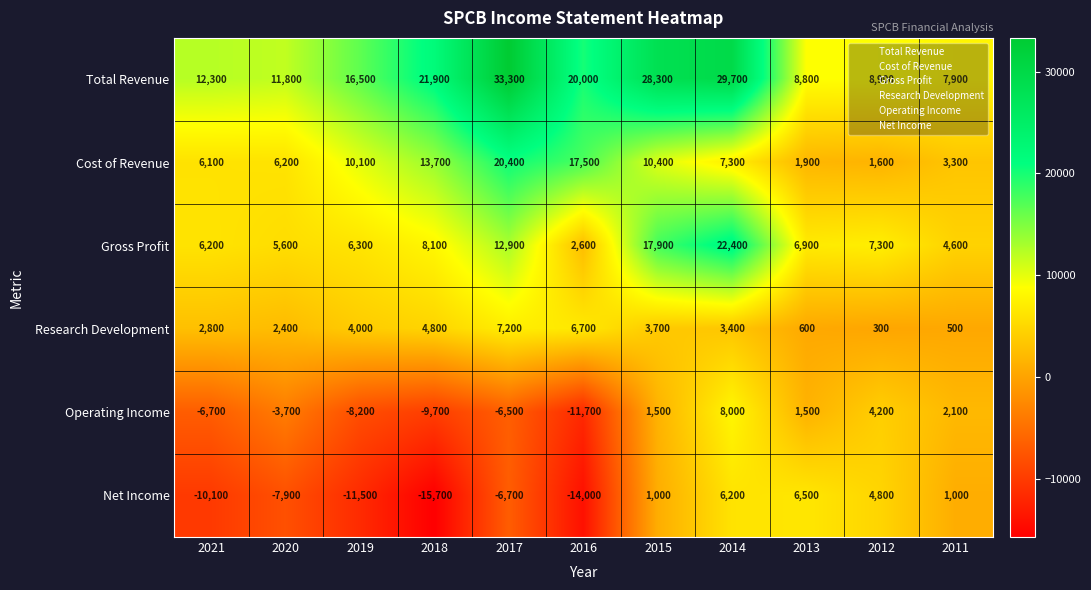

Where is Cost of Revenue nearest to the value 11000?

2015